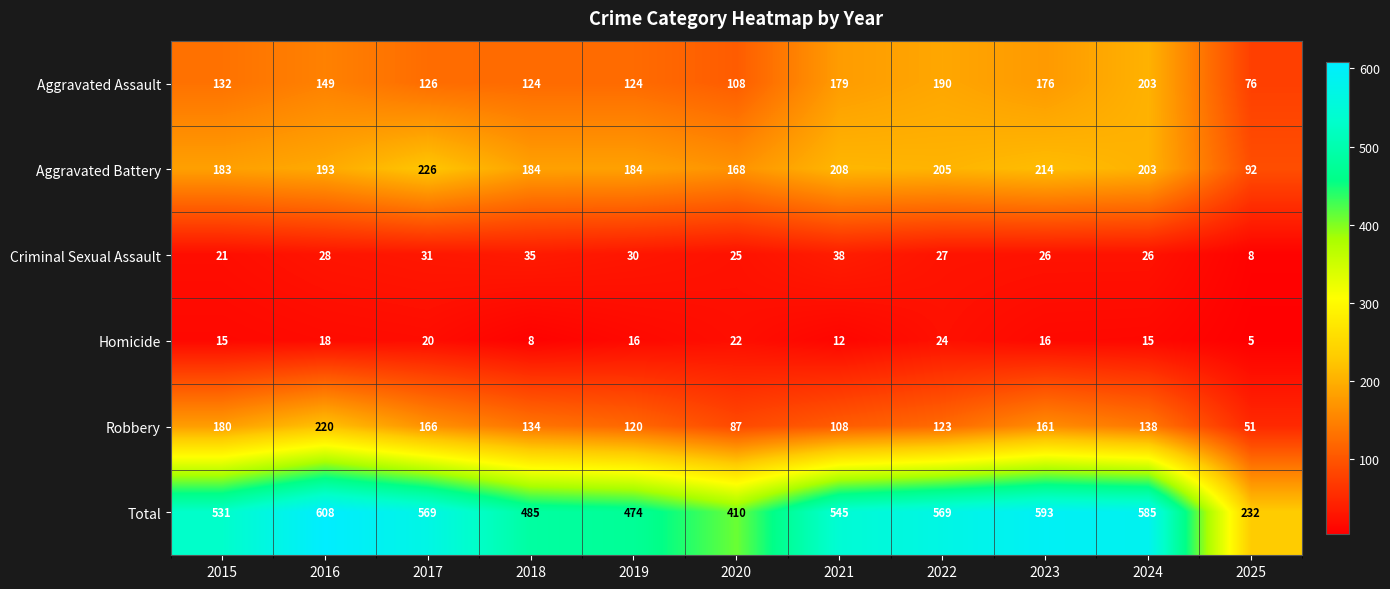

Where does the Criminal Sexual Assault series first go above 27?

2016